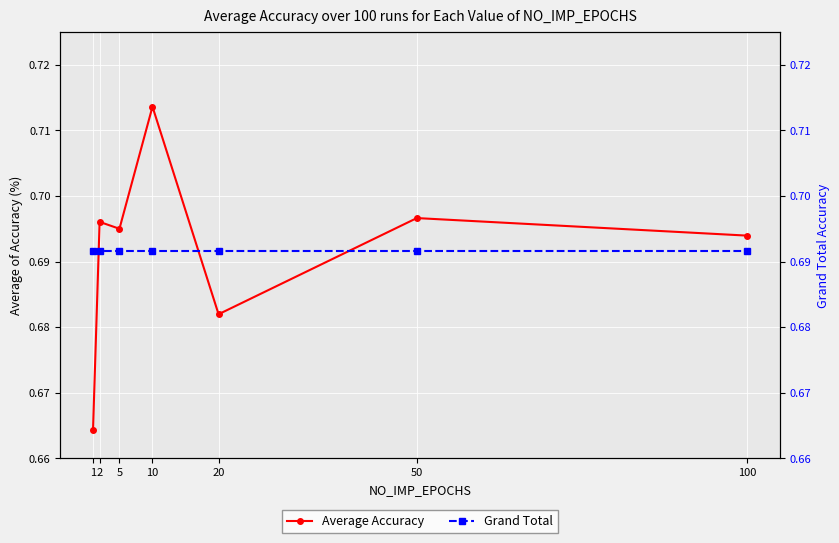

How many categories are shown in the chart?

7